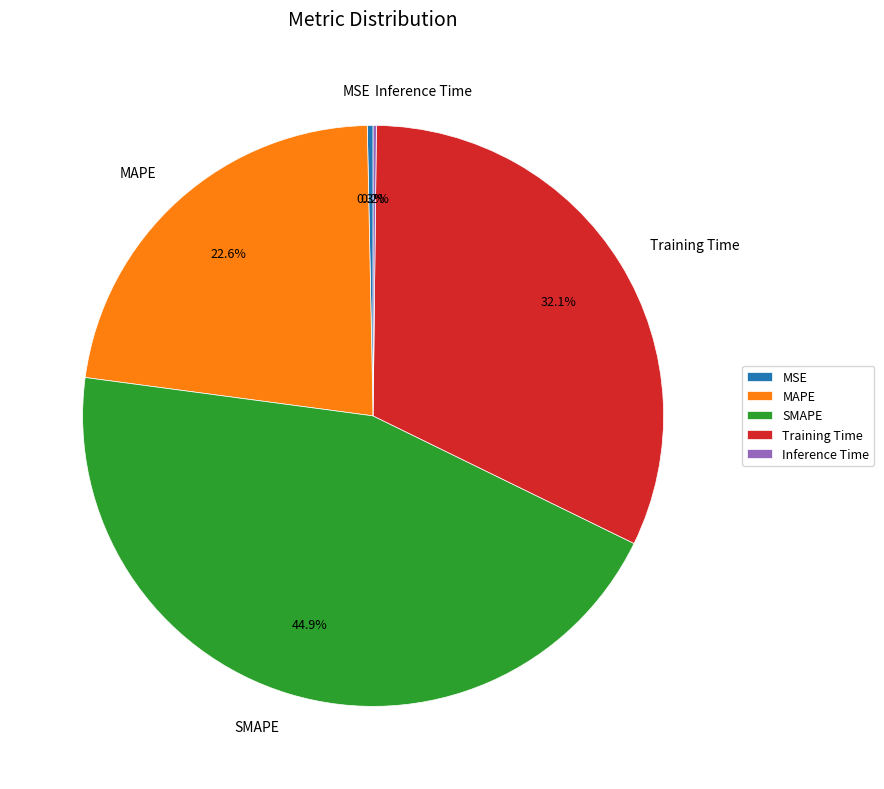

Does any single category account for the majority?

No